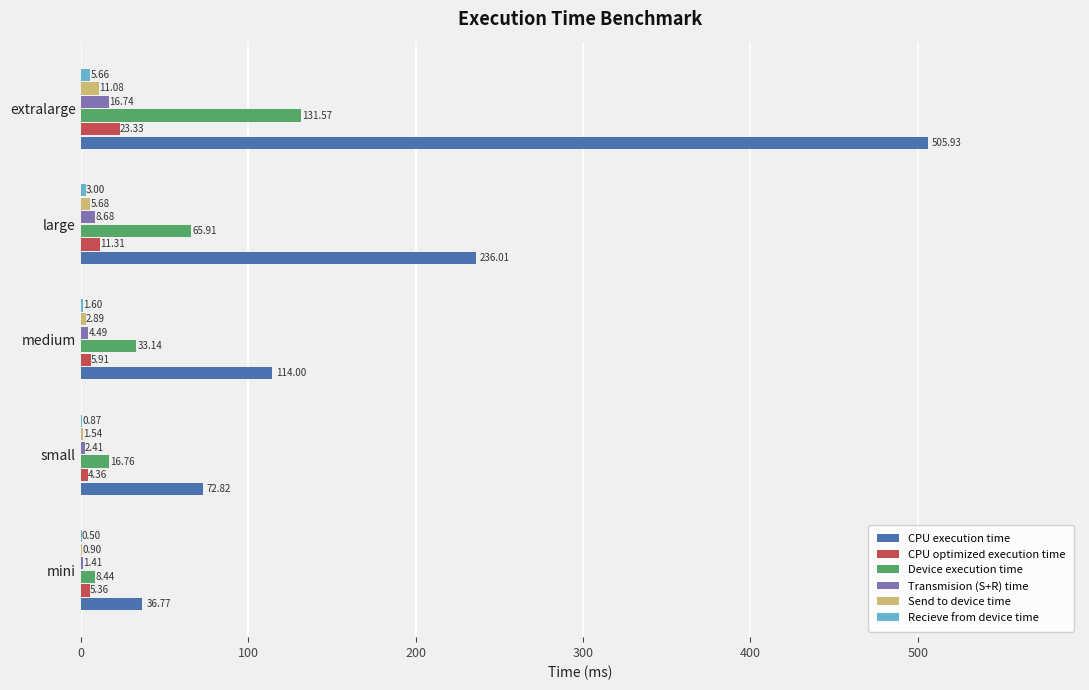

Is the value of Send to device time at small greater than the value of CPU optimized execution time at medium?

No